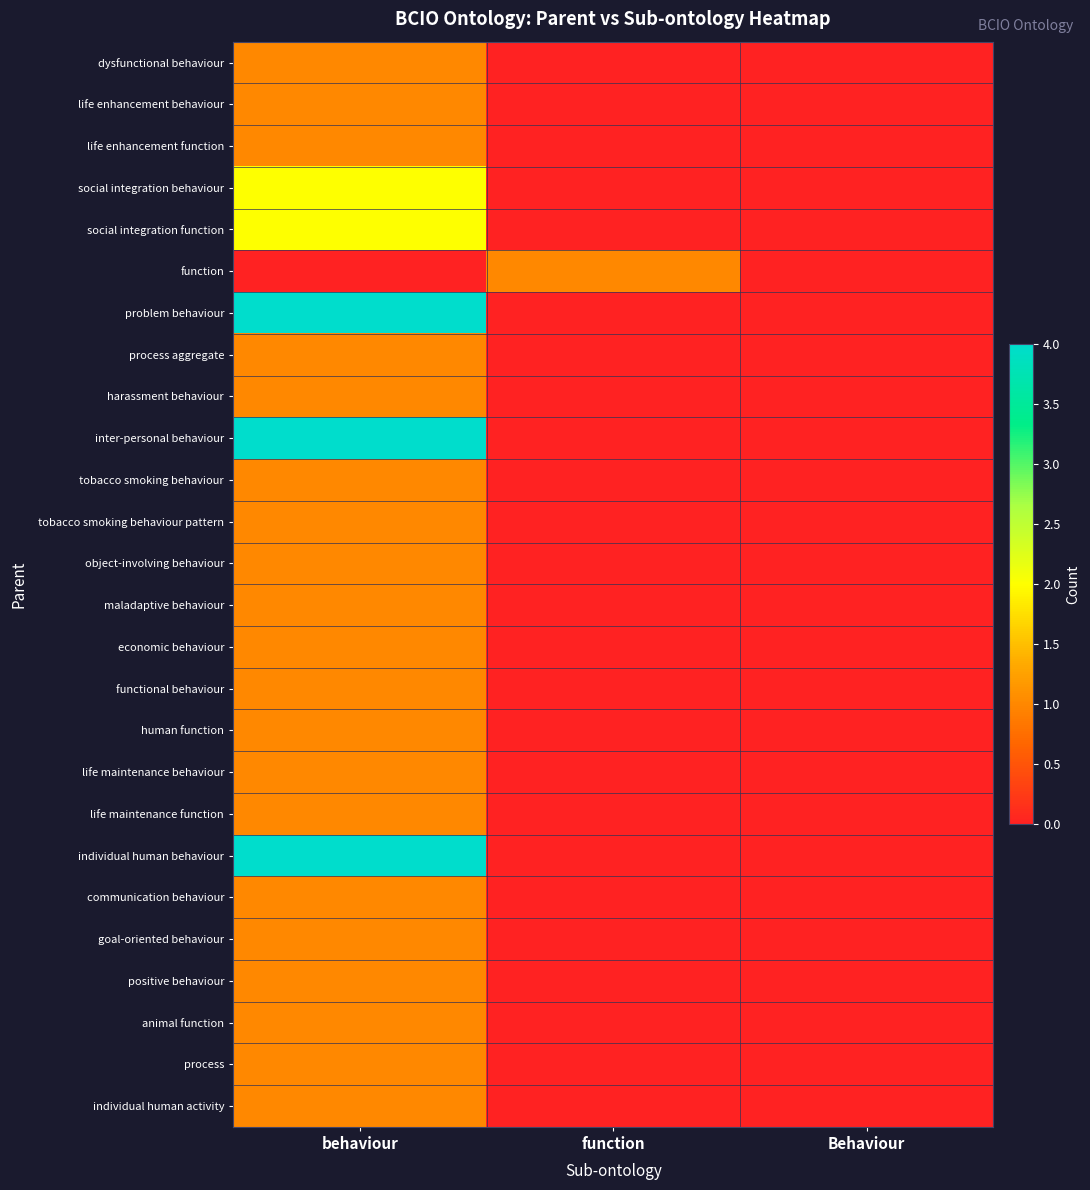

Which series has the largest total across all categories?

problem behaviour